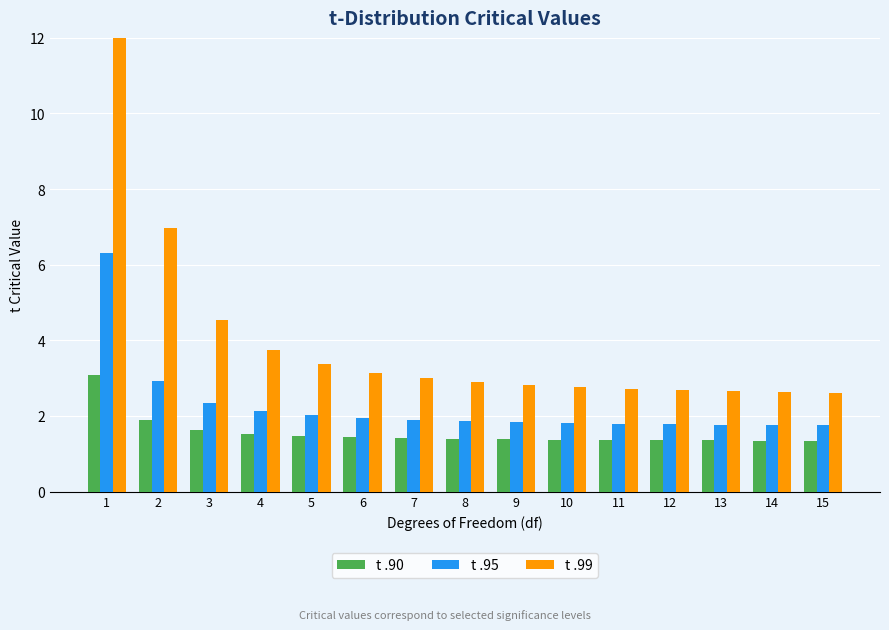

Does the chart contain any negative values?

No